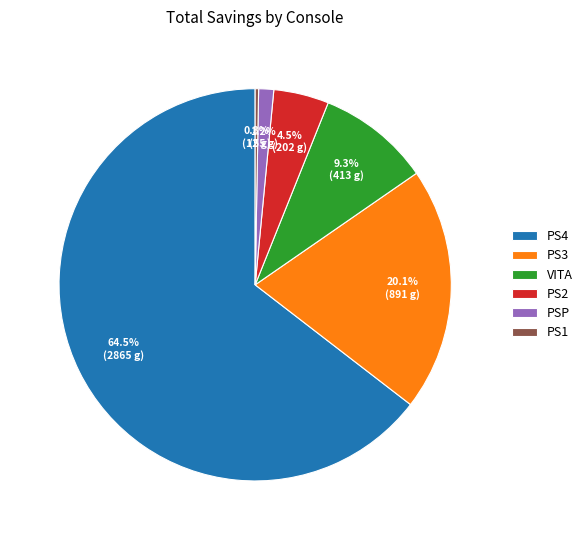

To the nearest percent, what is the average slice percentage?

17%